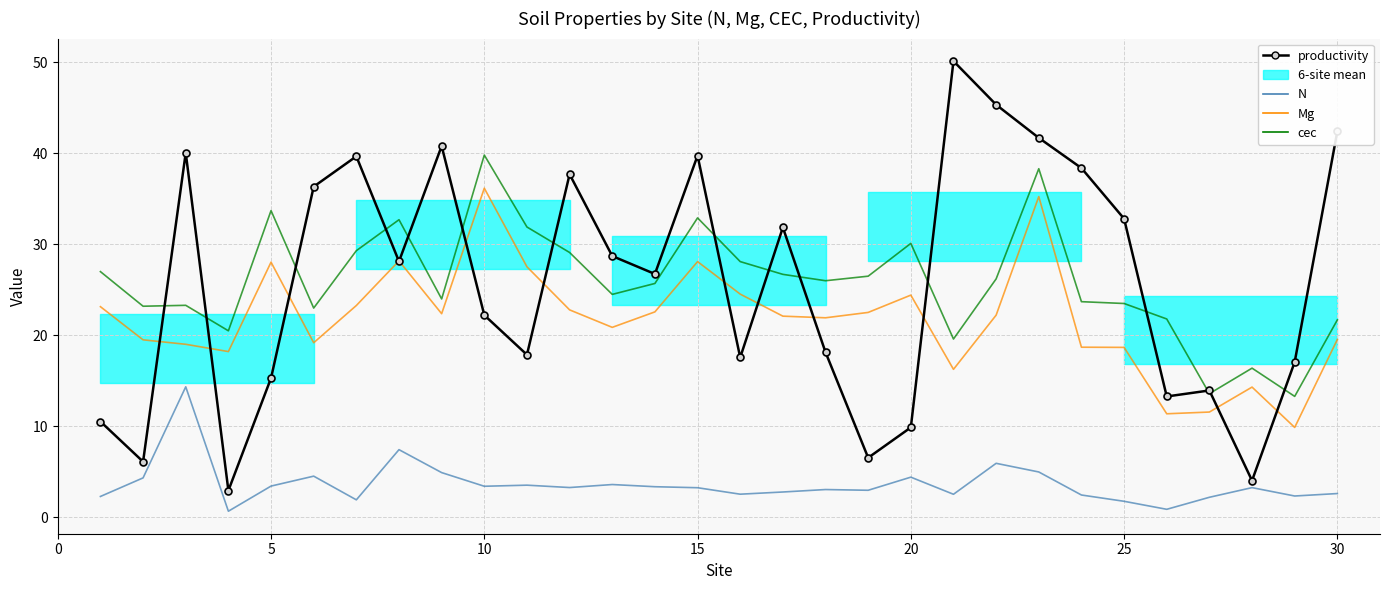

True or false: N and productivity intersect in this chart.

False